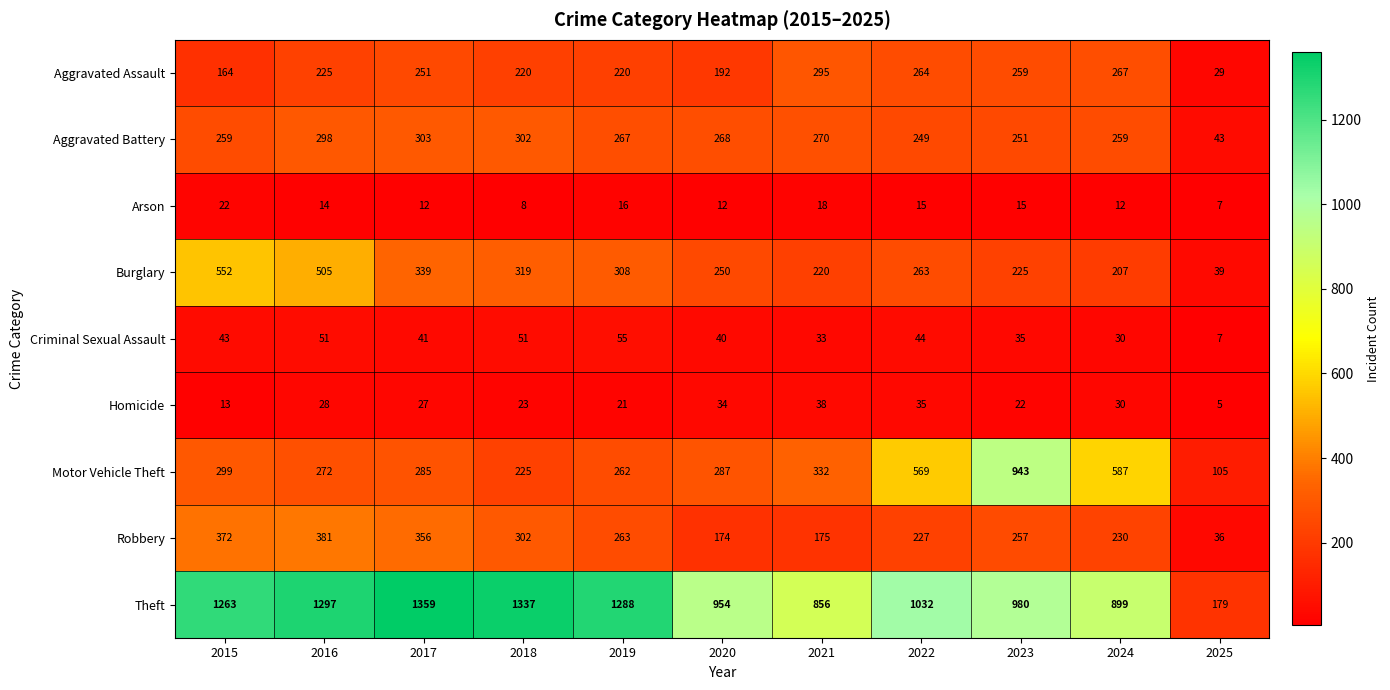

At how many categories does at least one series exceed 959?

7